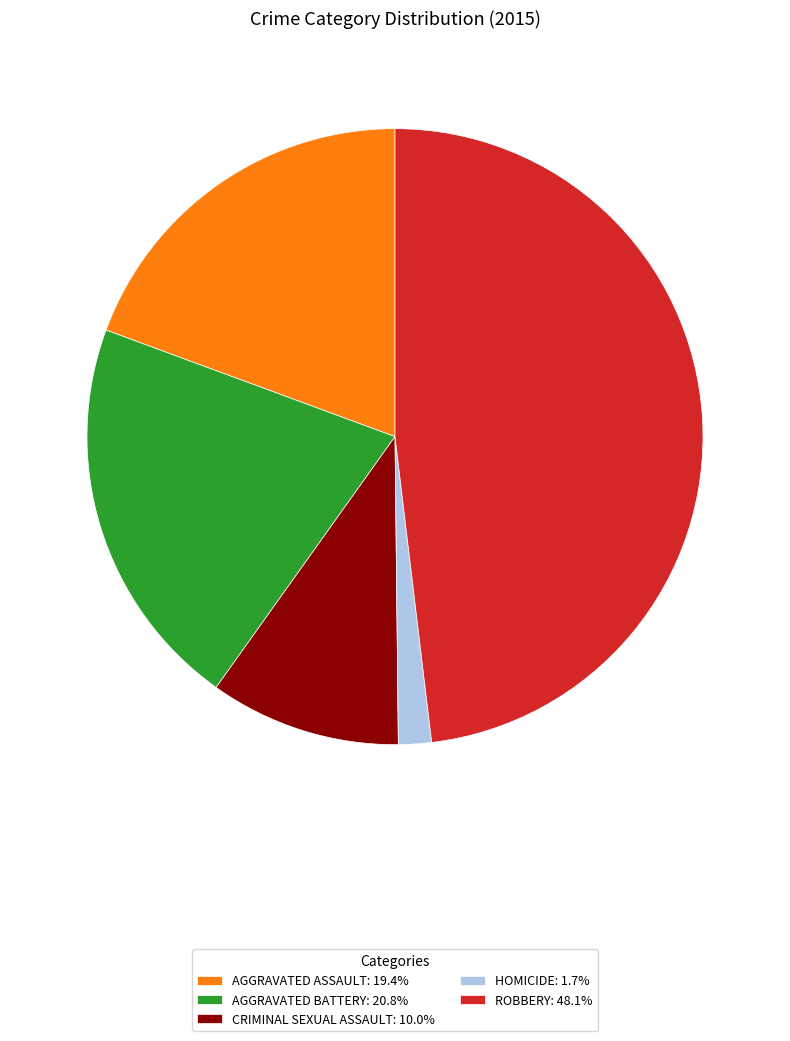

Combined, do CRIMINAL SEXUAL ASSAULT: 10.0% and ROBBERY: 48.1% account for over 50%?

Yes